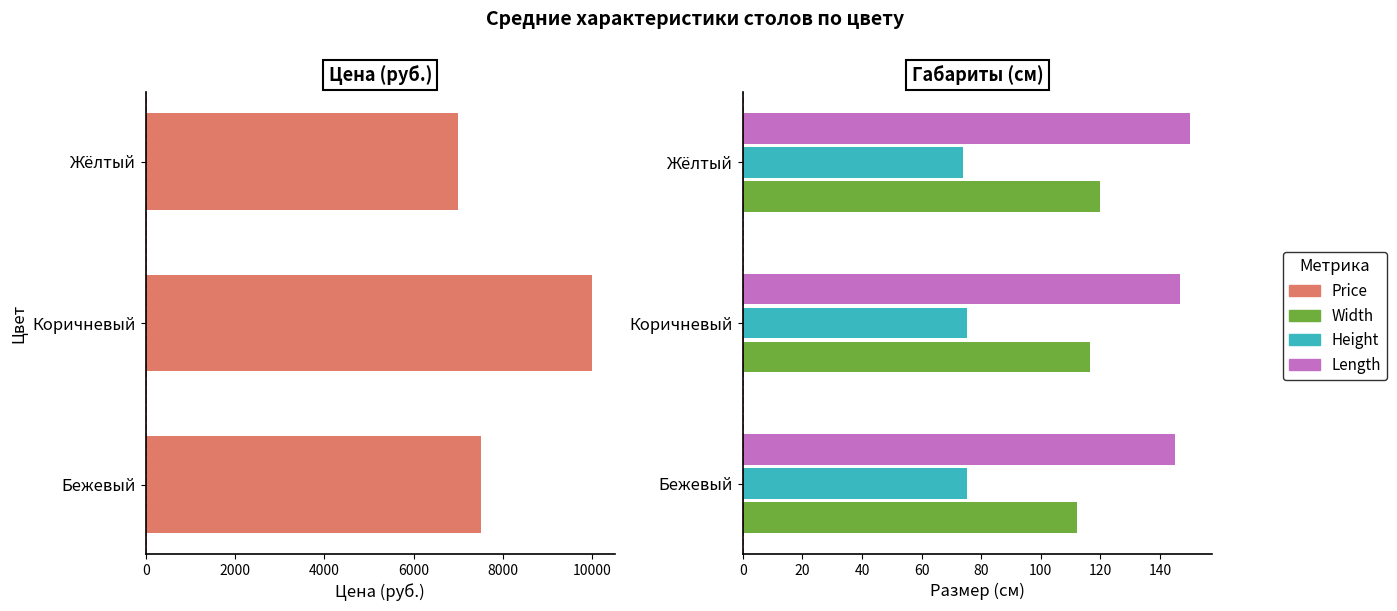

What is the minimum value shown in the chart?

6999.0